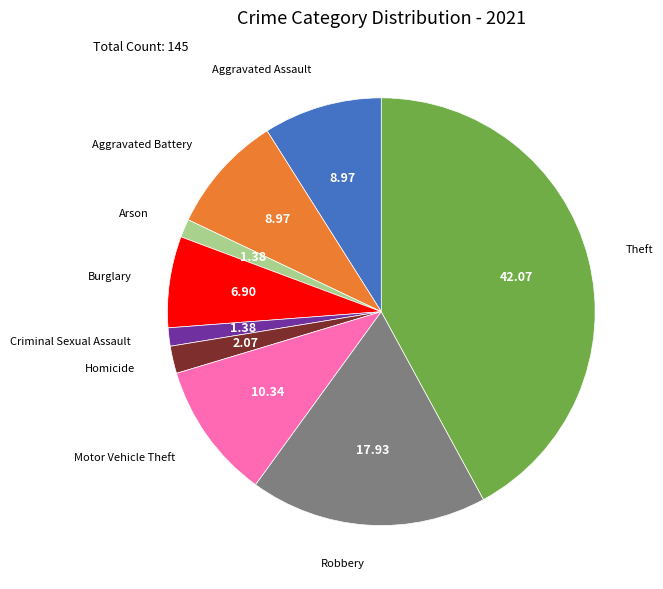

How many slices are in this pie chart?

9